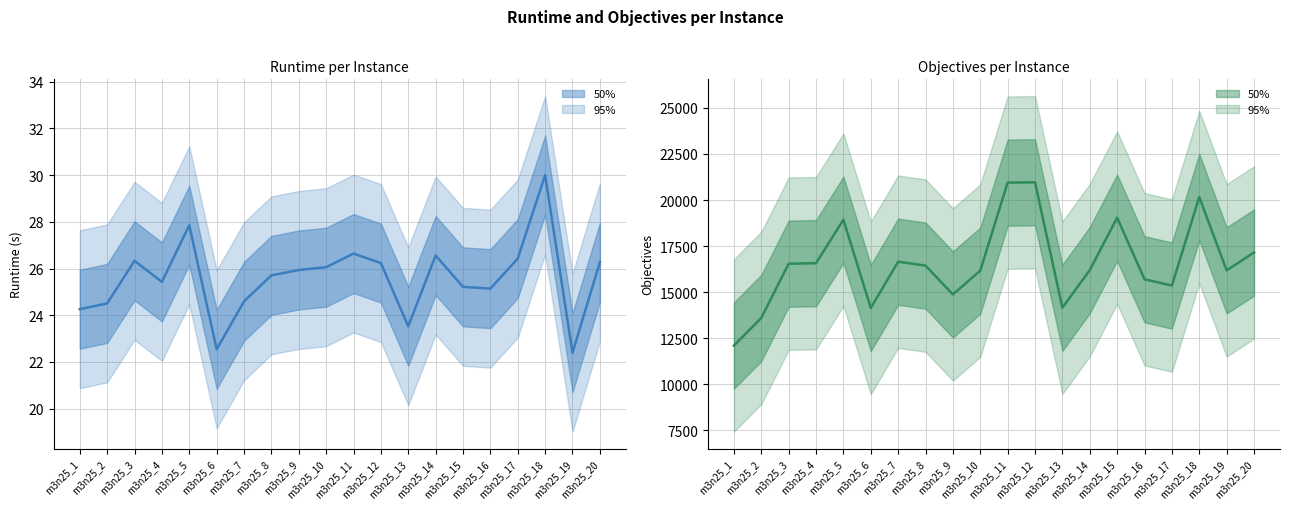

Where does the runtime series first go above 25?

m3n25_3